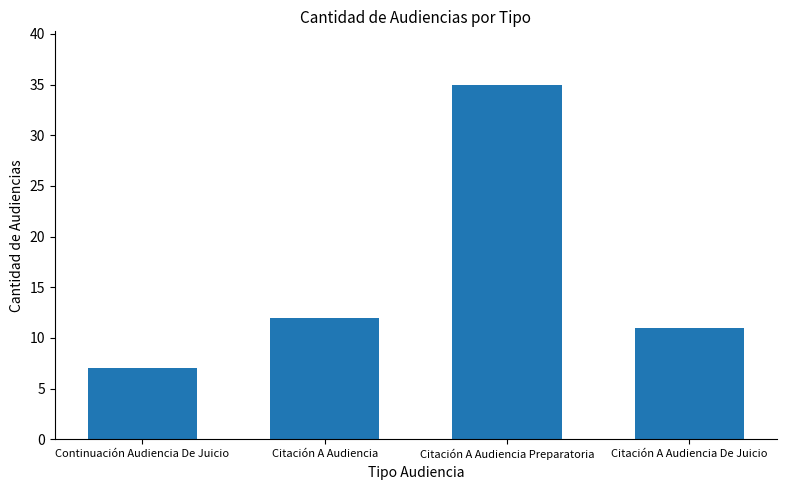

List the labels in order of value, largest first.

Citación A Audiencia Preparatoria, Citación A Audiencia, Citación A Audiencia De Juicio, Continuación Audiencia De Juicio